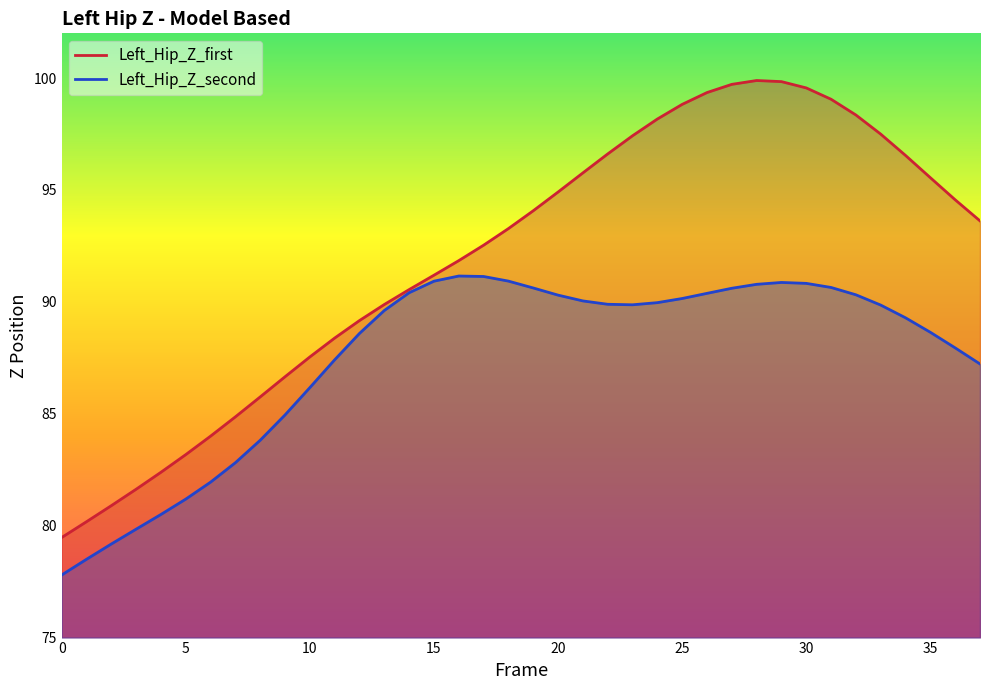

True or false: Left_Hip_Z_second has a value of 146.7 at 26.

False